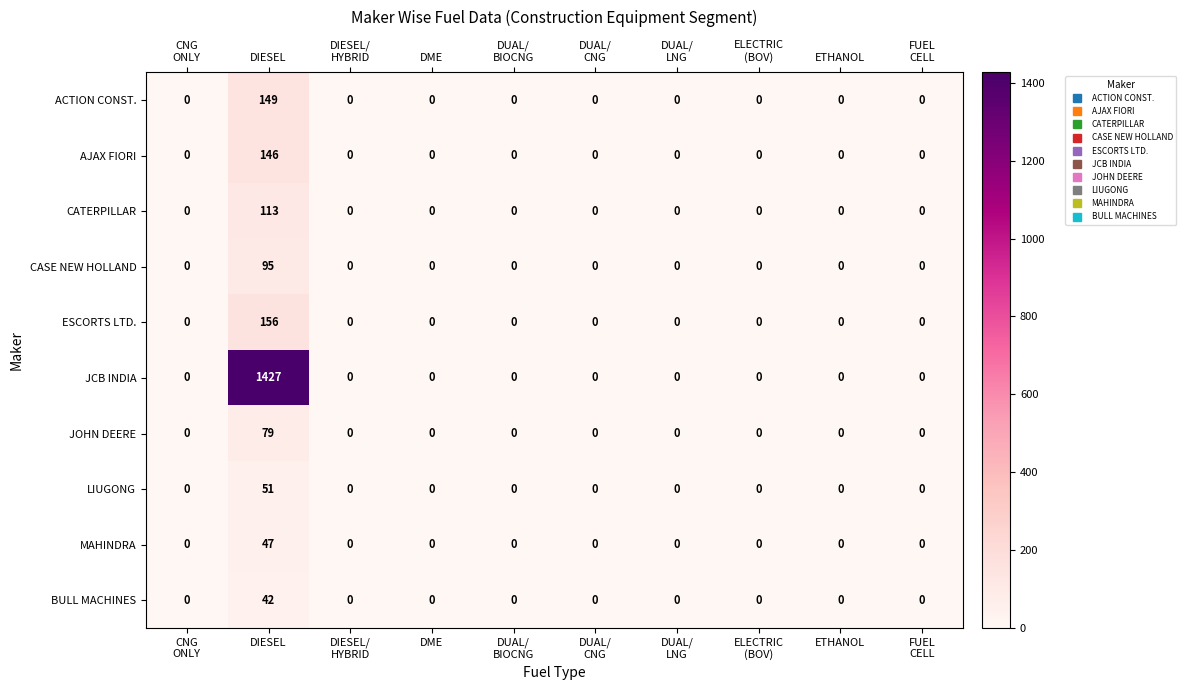

The BULL MACHINES series shows 0 at ETHANOL. True or false?

True